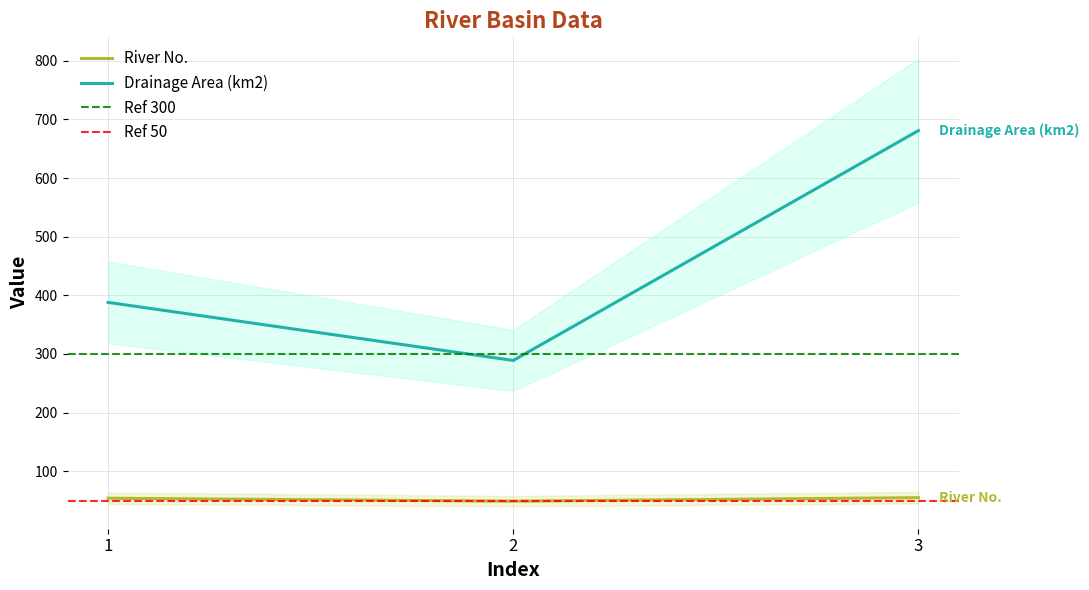

Between 2 and 3, which series saw the biggest shift?

Drainage Area (km2)